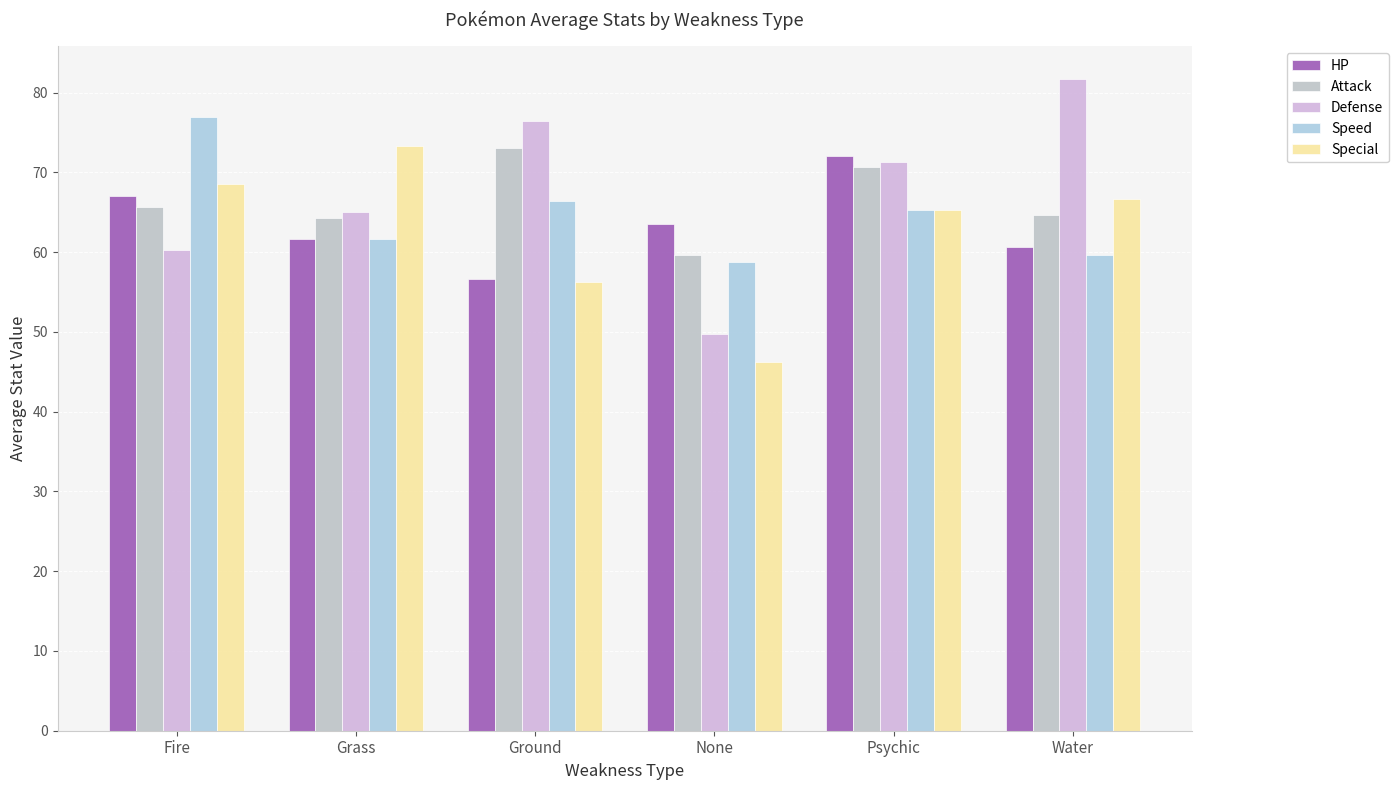

At which category is the sum across all series the highest?

Psychic